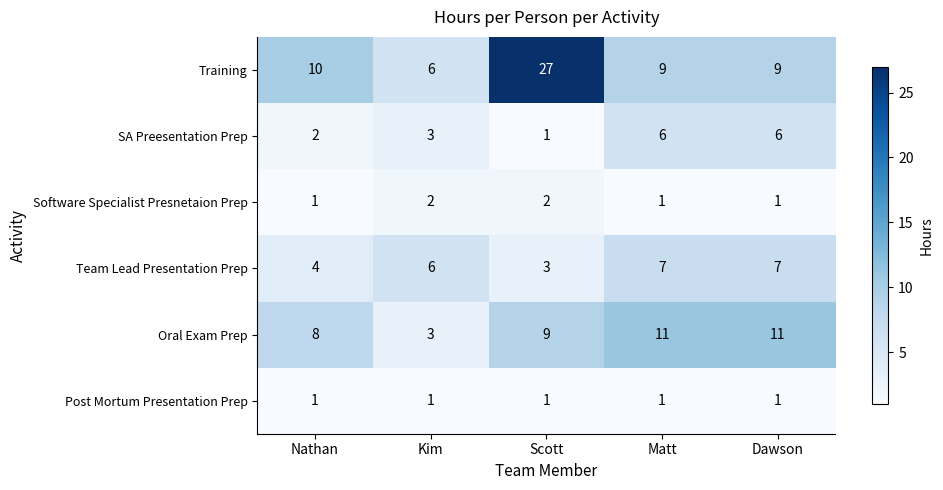

What is the sum of the SA Preesentation Prep values at Matt and Dawson?

12